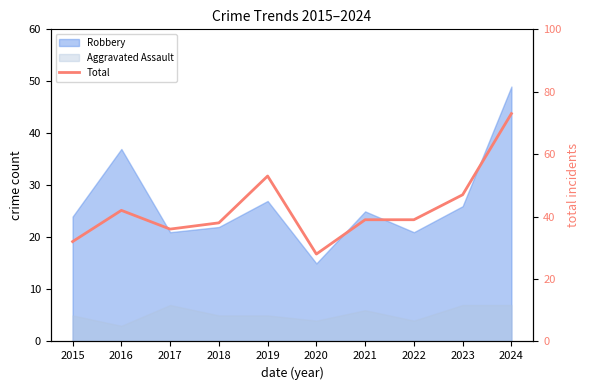

What is the ratio of the value at 2020 to the value at 2022?

0.7